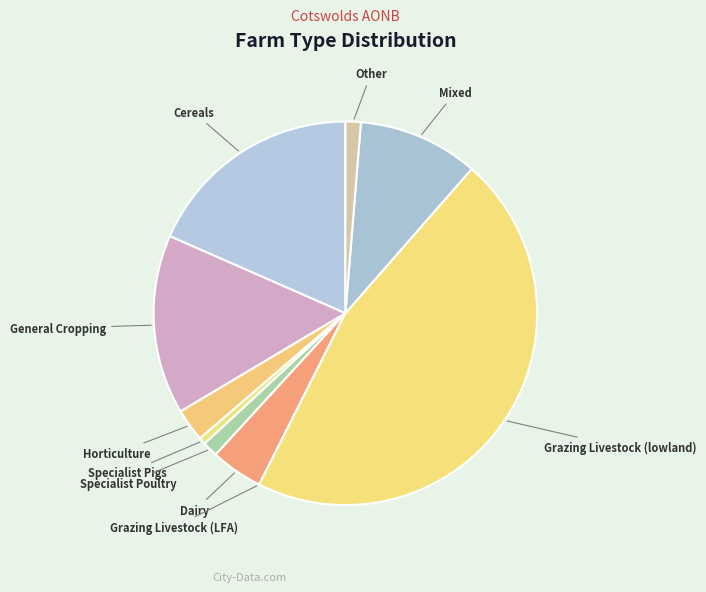

Does any single category account for the majority?

No